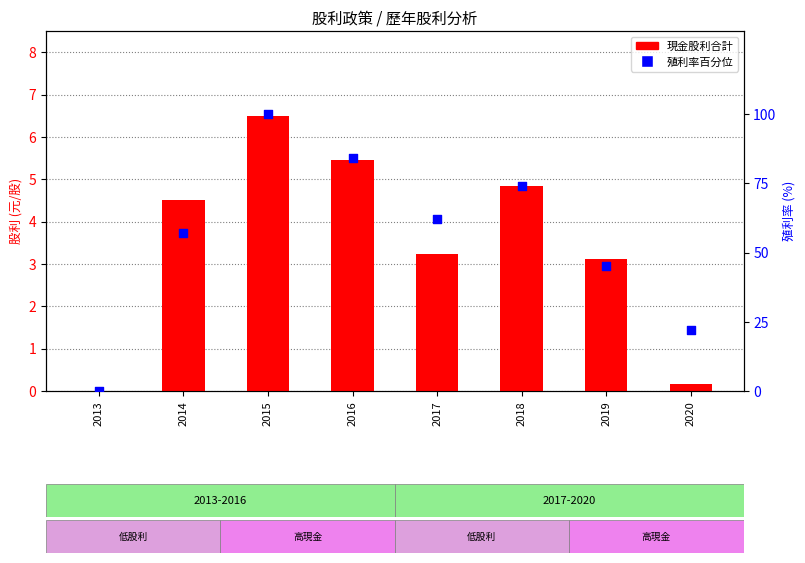

Which series has the largest total across all categories?

殖利率百分位